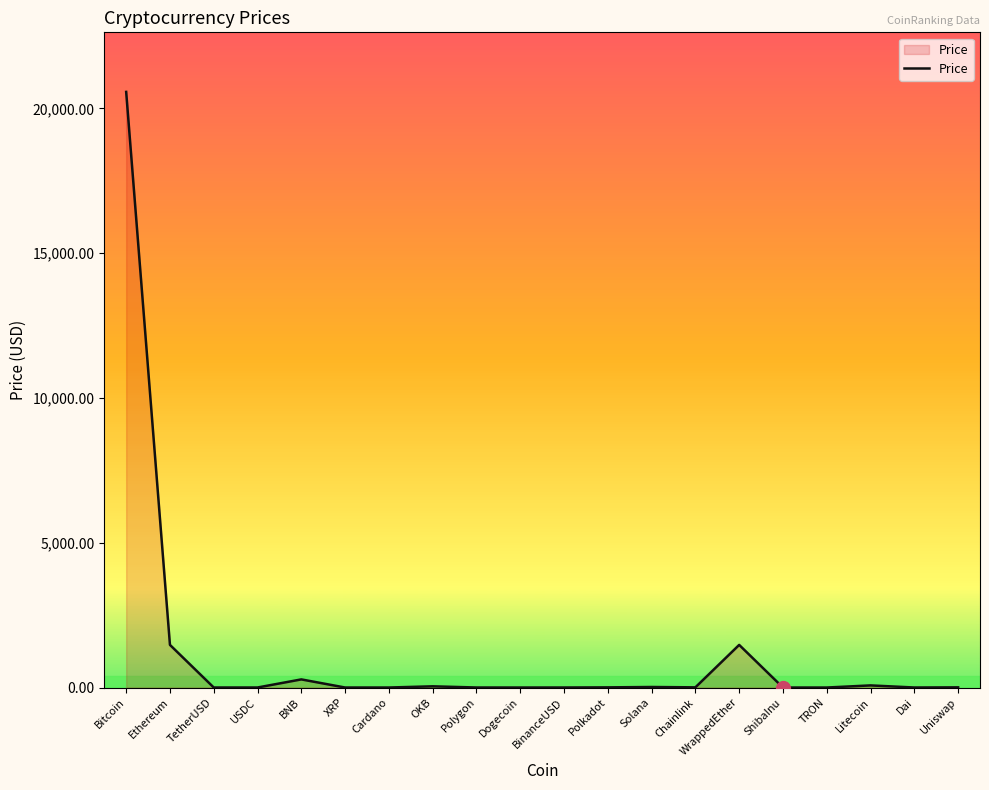

What is the difference between the maximum and minimum values?

20571.8